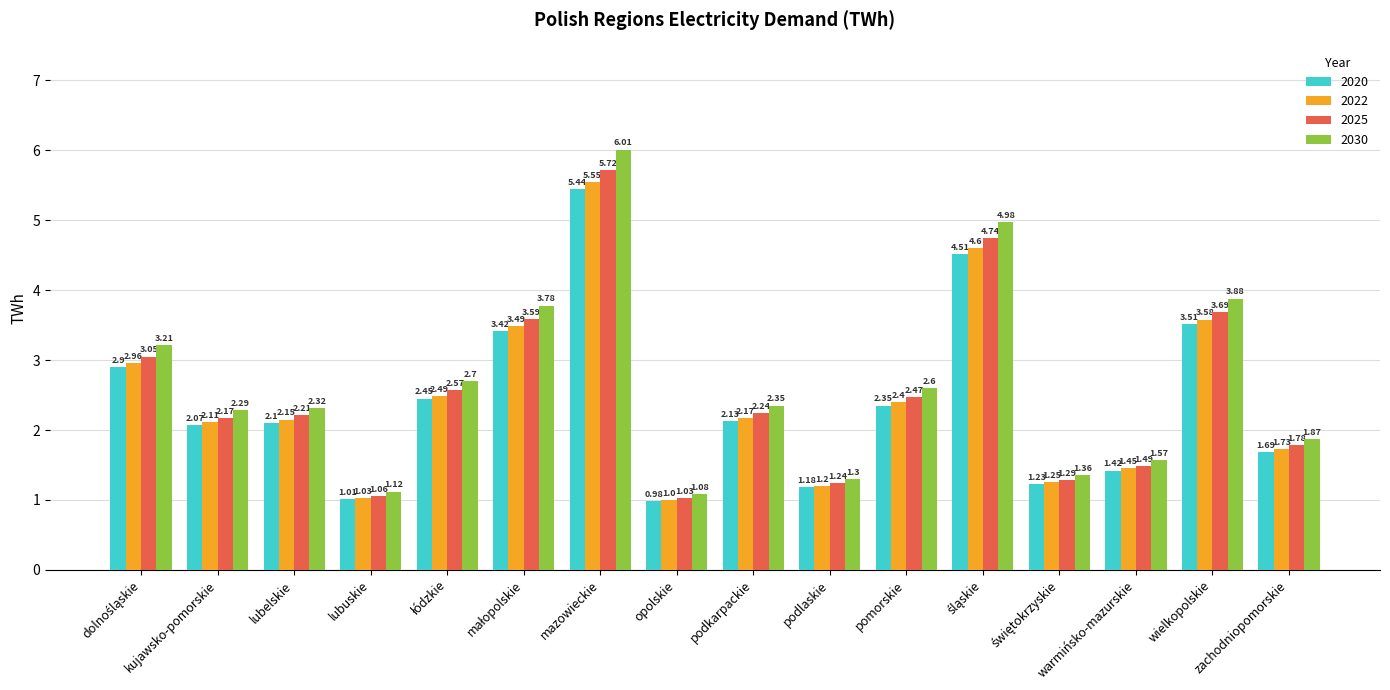

At which category does the chart reach its minimum across all series?

opolskie